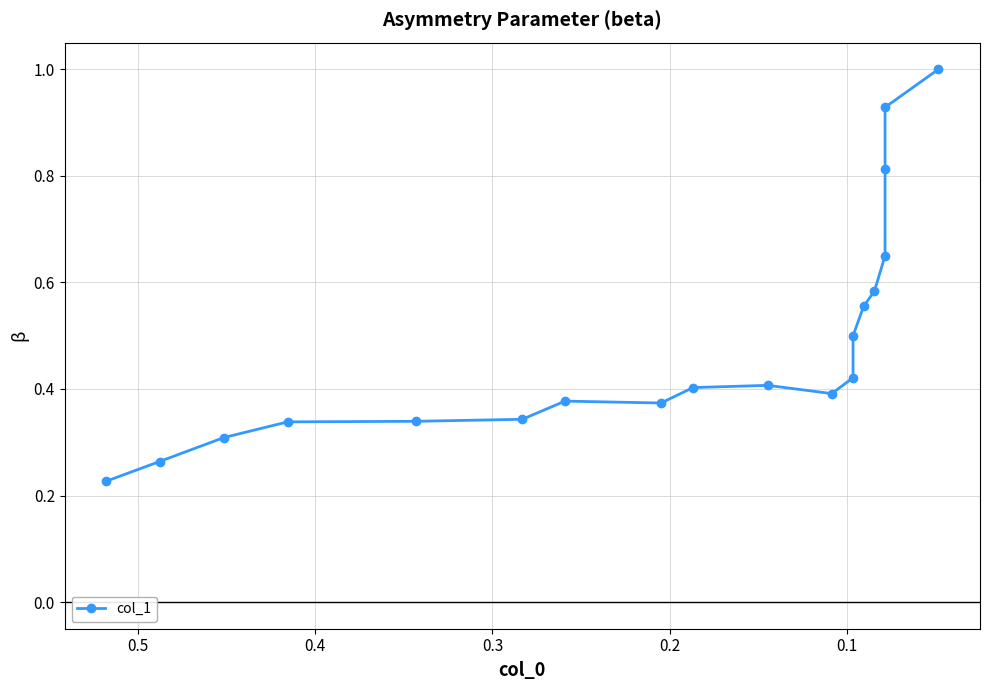

How many points are lower than both their immediate neighbors (excluding endpoints)?

2